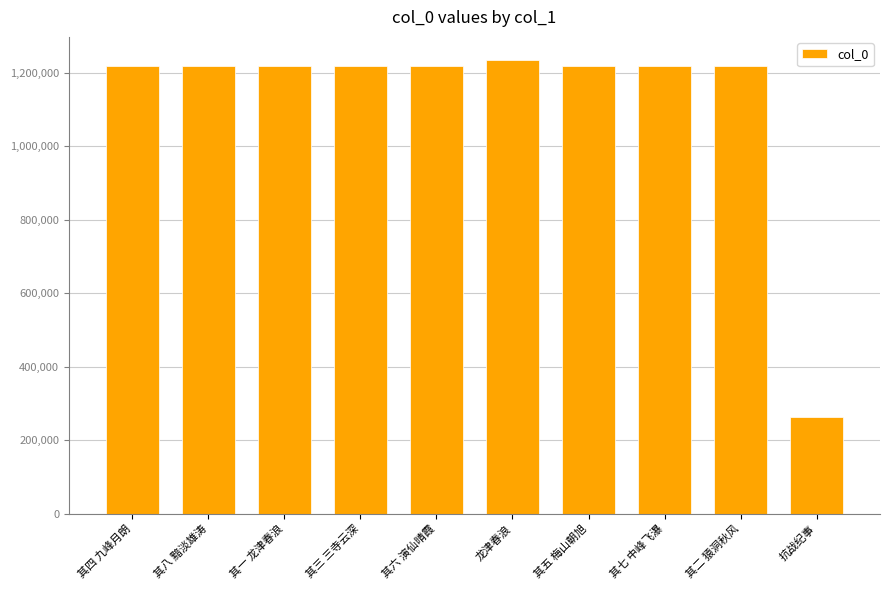

What is the label of the 10th bar from the left?

抗战纪事